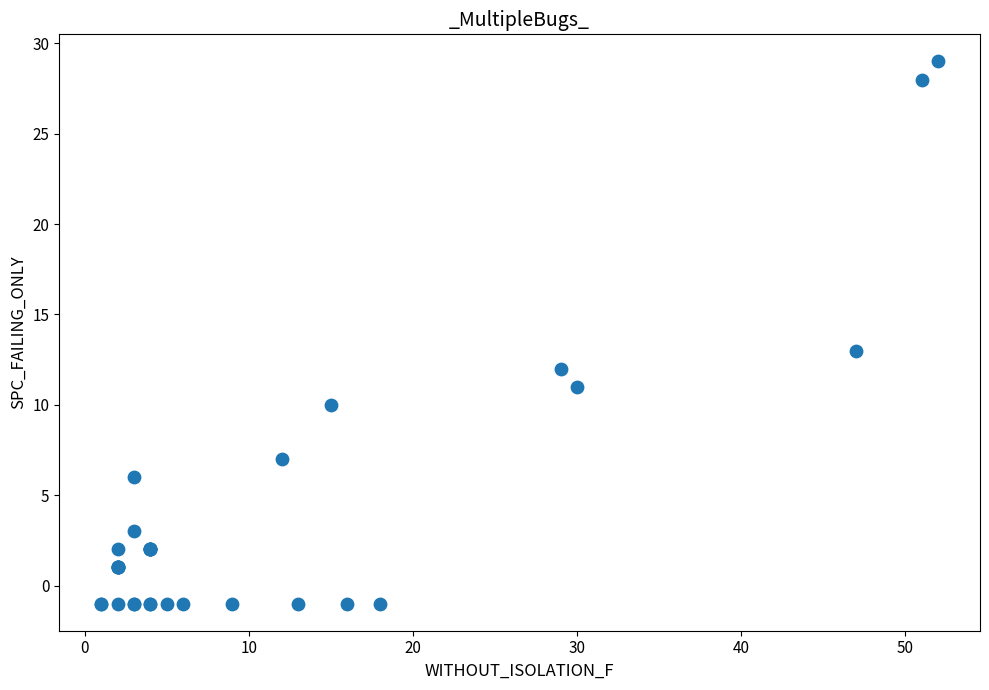

What Y value in the scatter plot is closest to 14?

13